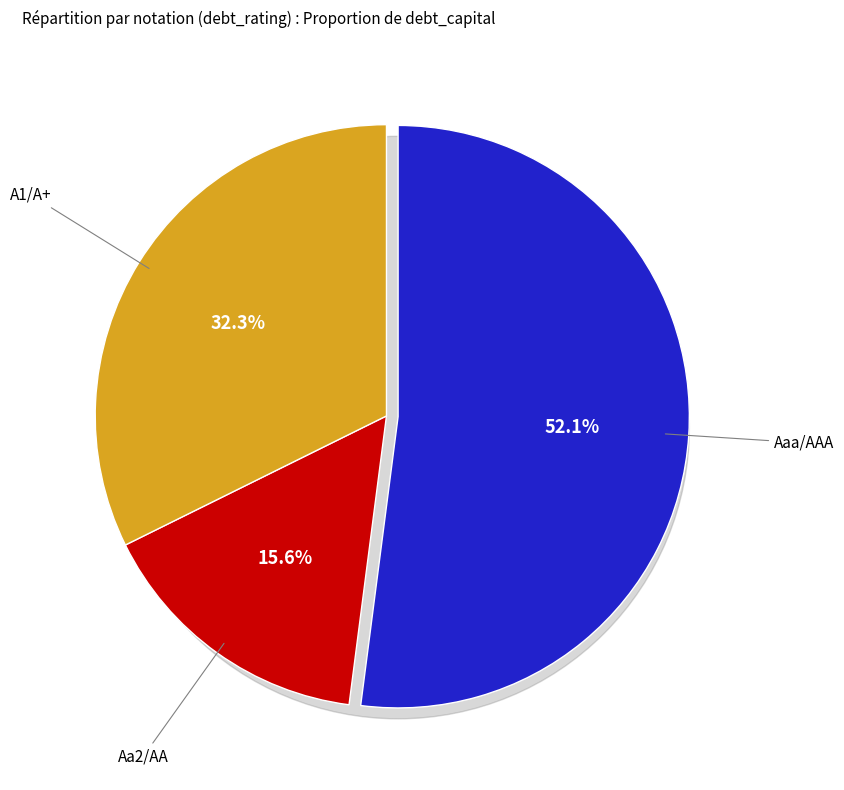

The A2/A slice represents 1% of the pie. True or false?

False